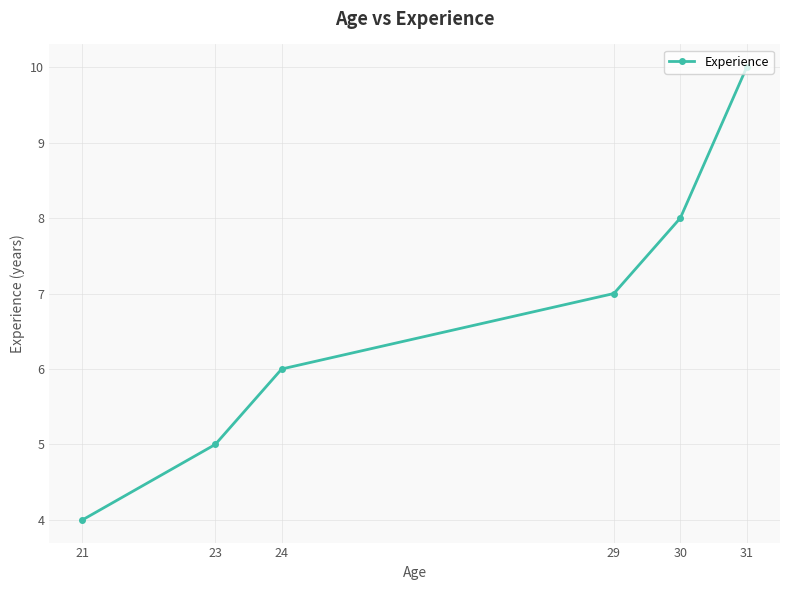

Reading left to right, extract all data points from this chart.

21=4	23=5	24=6	29=7	30=8	31=10